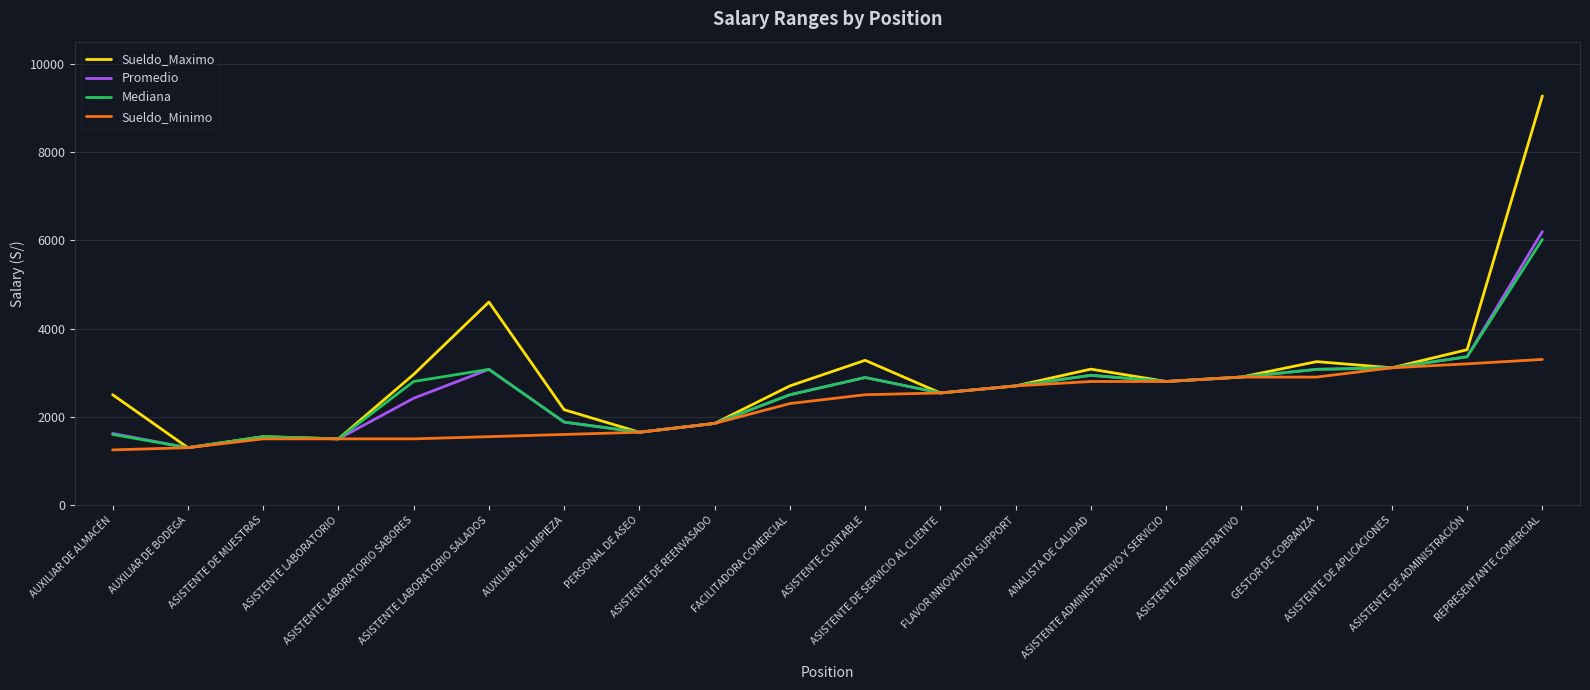

How many lines are shown in the chart?

4